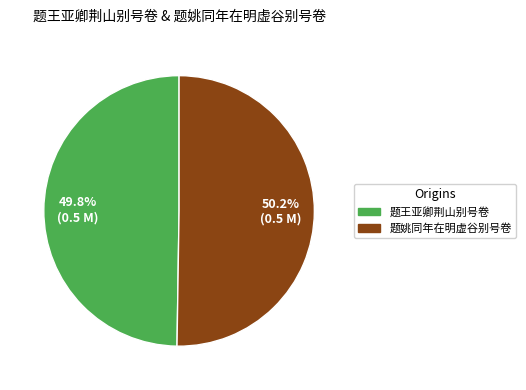

Is there any slice that represents more than half of the pie?

Yes